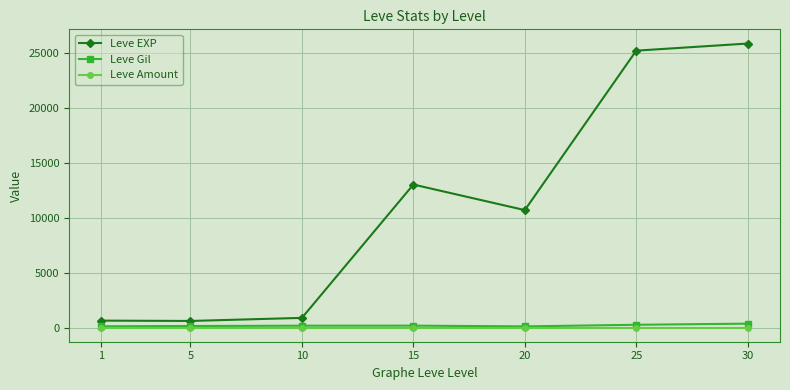

What is the total value across all series at 15?

13214